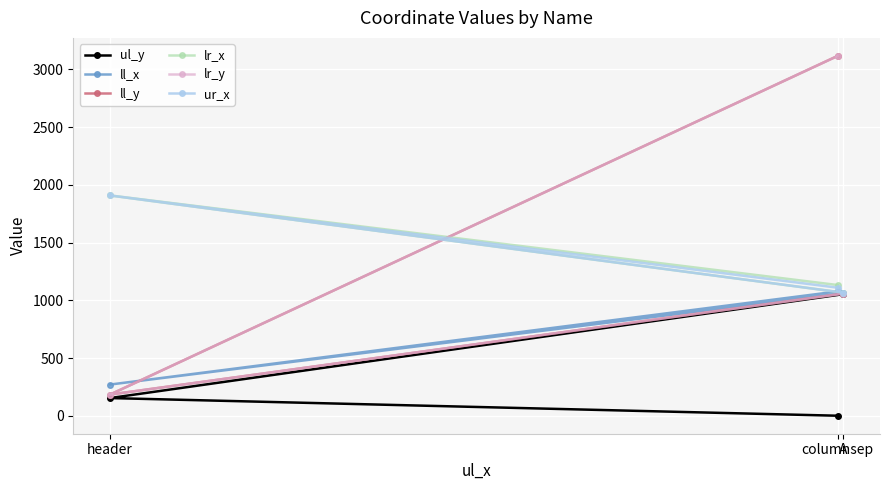

Is the value of lr_x at header greater than the value of ul_y at A?

Yes